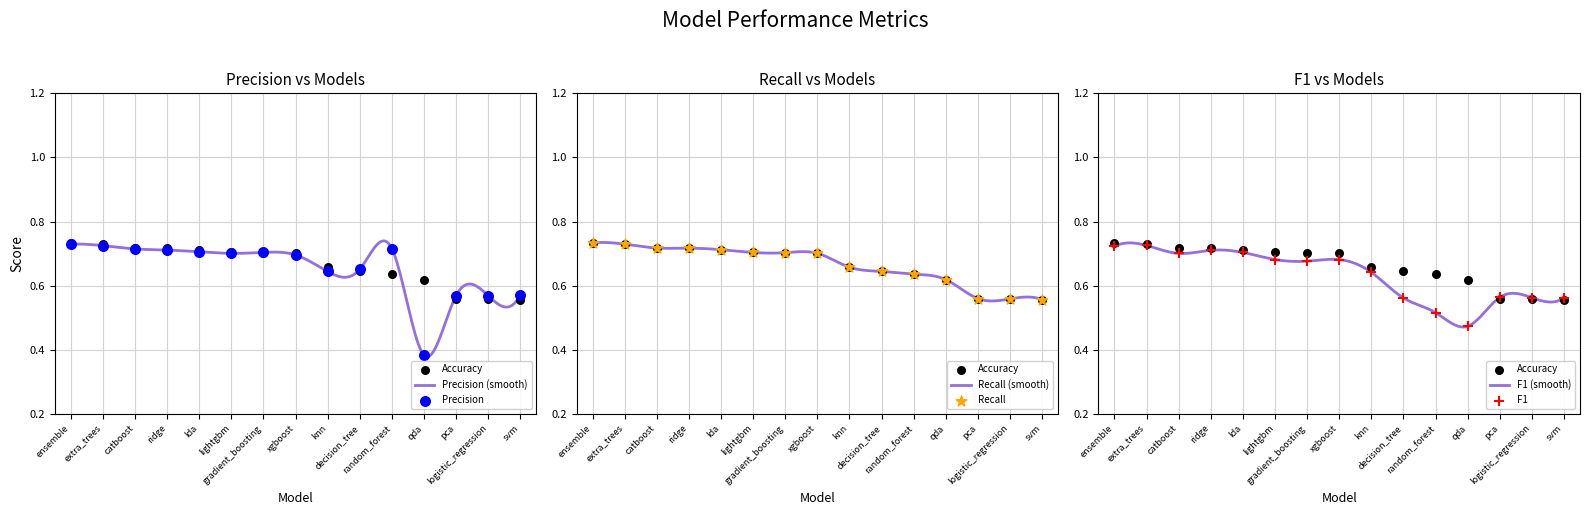

Which series has the largest total across all categories?

Accuracy